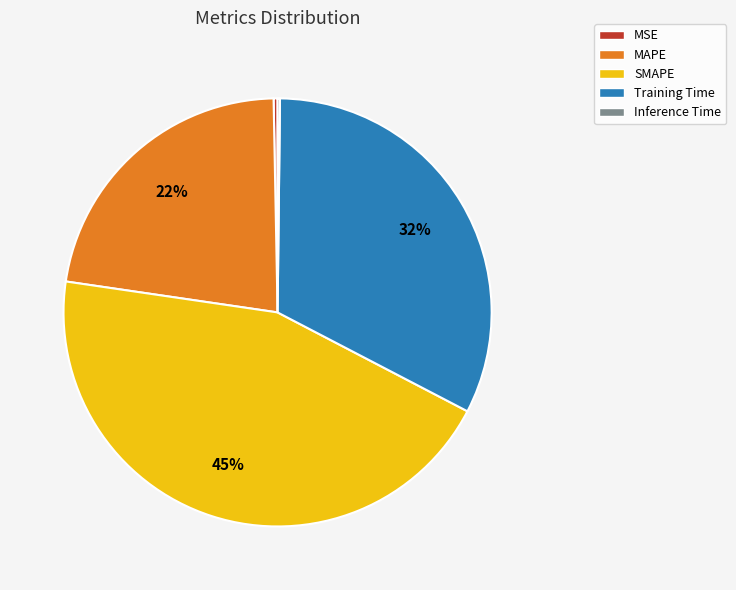

Approximately how many times larger is the value at SMAPE compared to Training Time?

1.4